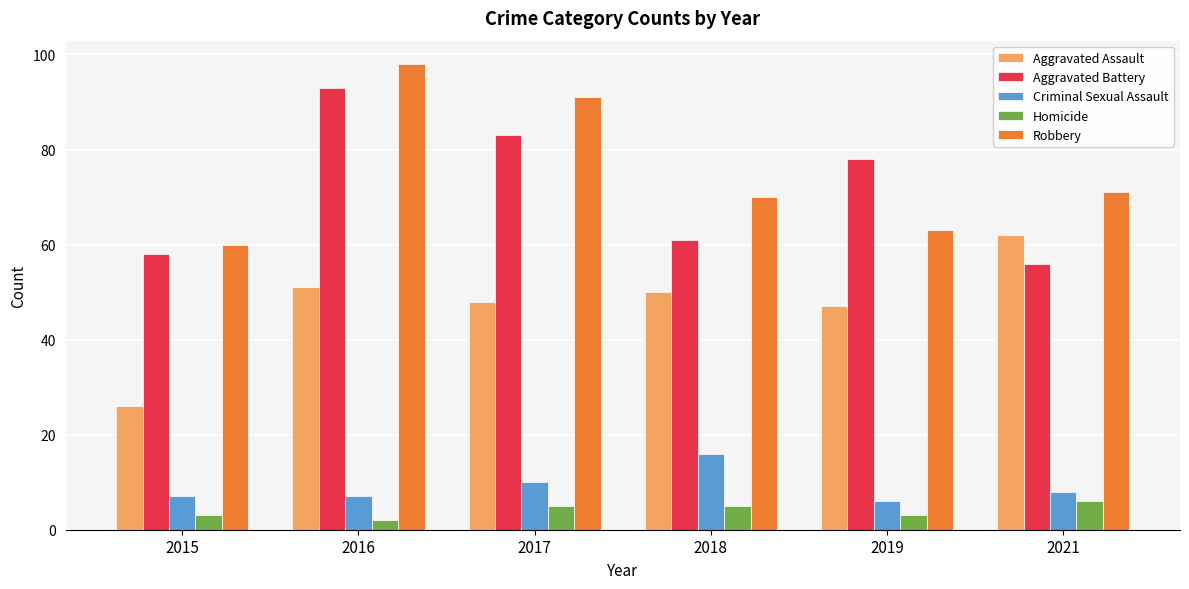

Which category has the lowest value in the Robbery series?

2015